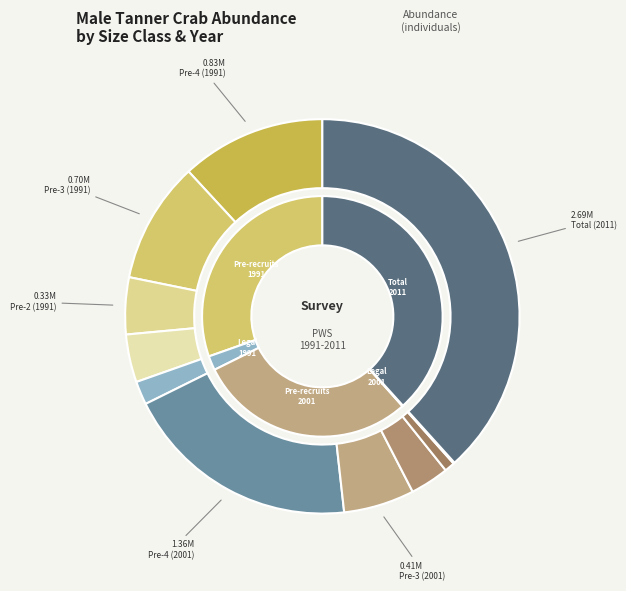

Is the sum of Legal (1991) and Pre-4 (1991) greater than half?

No